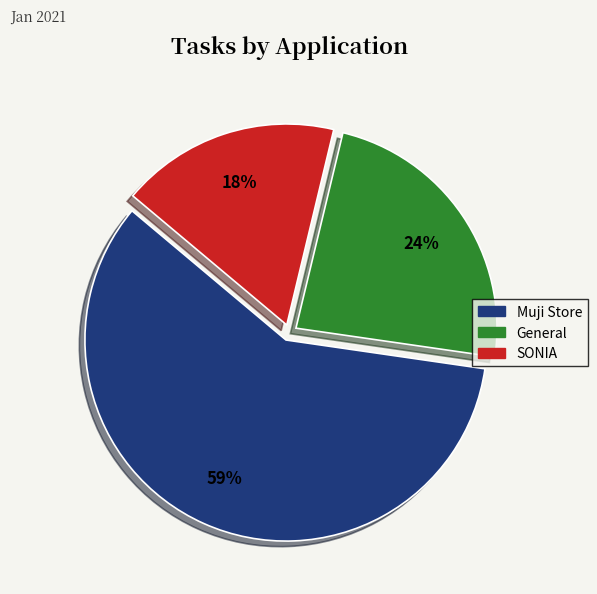

The Muji Store slice represents 59% of the pie. True or false?

True